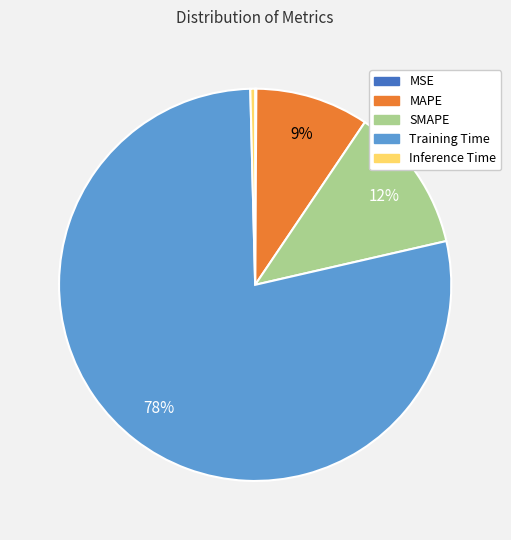

Which category has the biggest portion of the pie?

Training Time